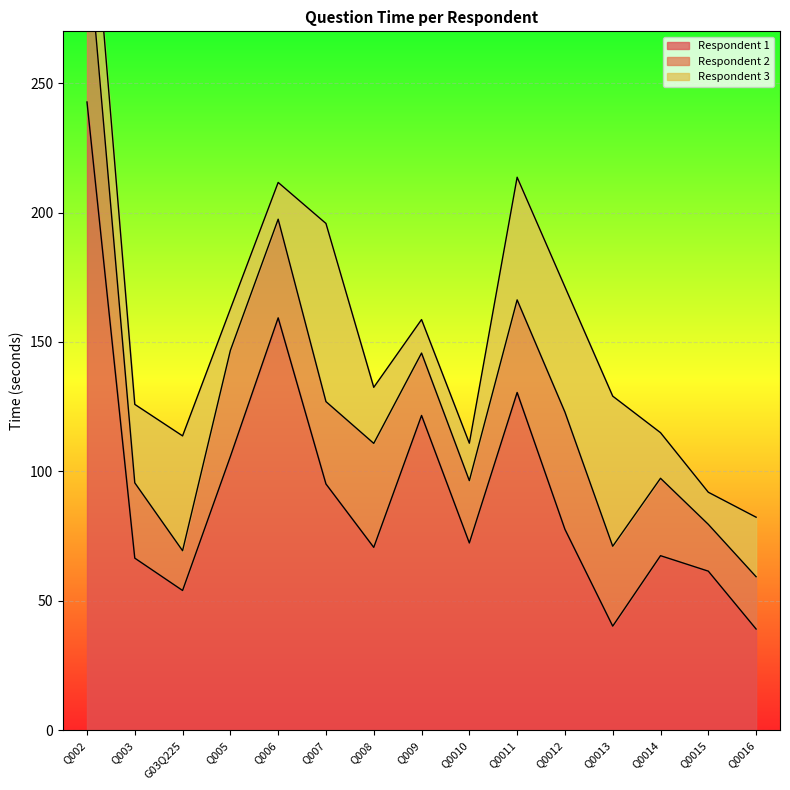

At which label is Respondent 2 closest to 40?

Q008